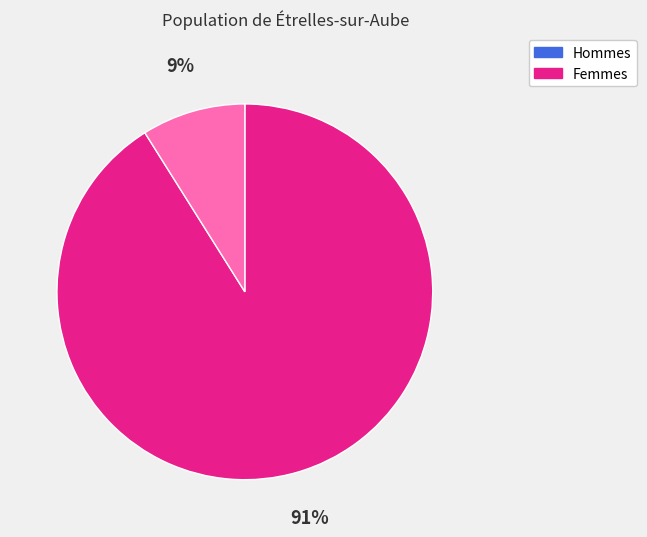

Rank the categories by value from lowest to highest.

Femmes, Hommes